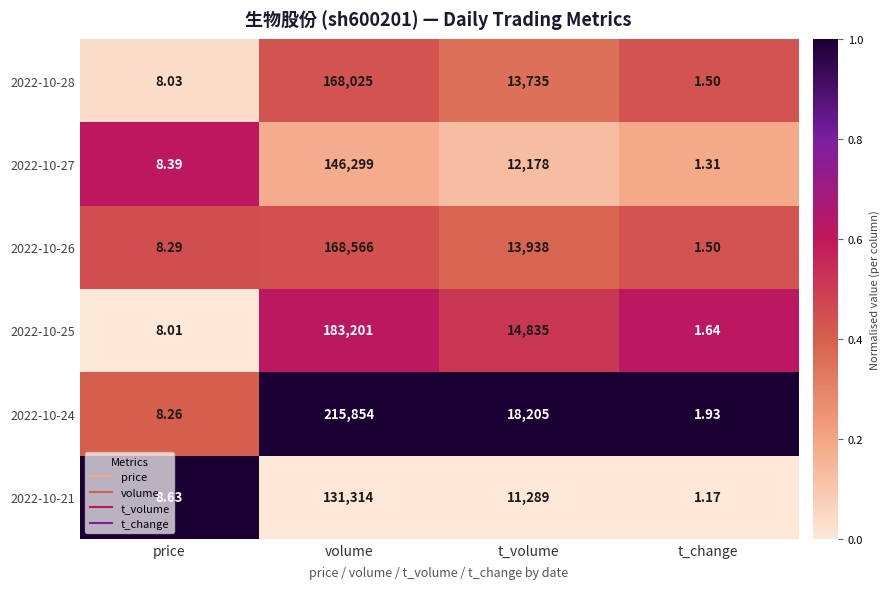

Which series has the widest spread of values?

2022-10-24